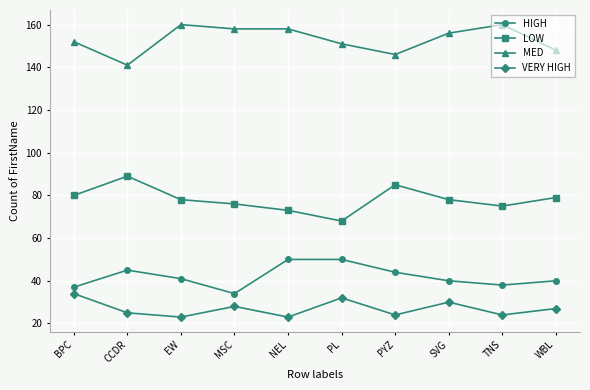

Reading left to right, transcribe all the data shown in this chart.

HIGH: 37	45	41	34	50	50	44	40	38	40
LOW: 80	89	78	76	73	68	85	78	75	79
MED: 152	141	160	158	158	151	146	156	160	148
VERY HIGH: 34	25	23	28	23	32	24	30	24	27